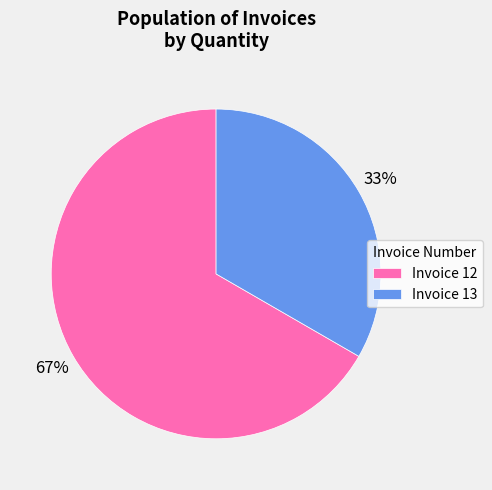

How many segments does this pie chart have?

2